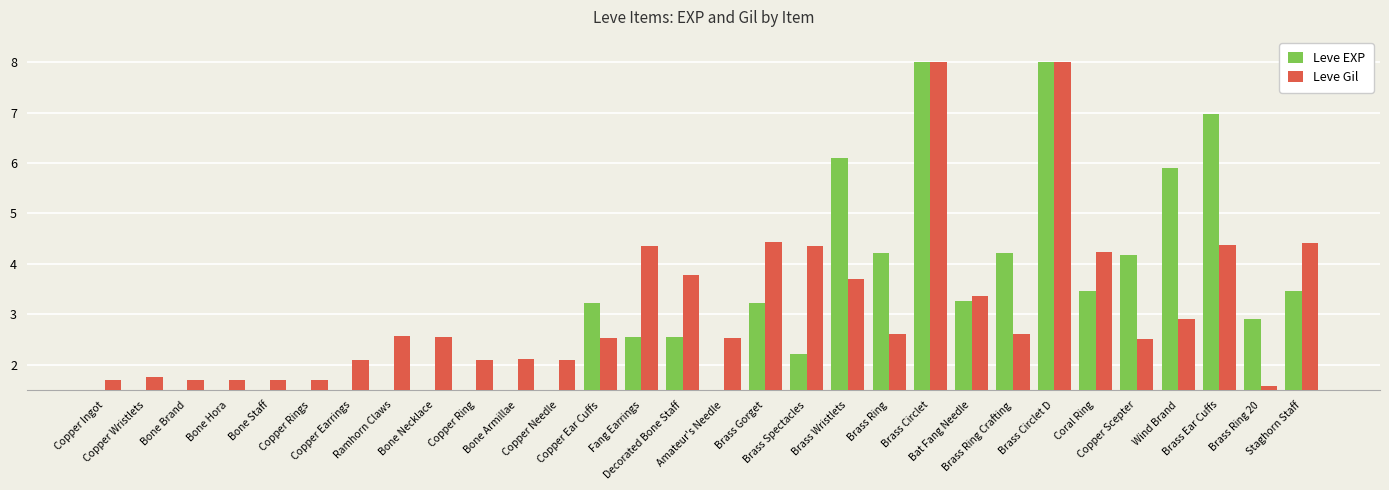

True or false: Leve Gil has a value of 6.5 at Decorated Bone Staff.

False